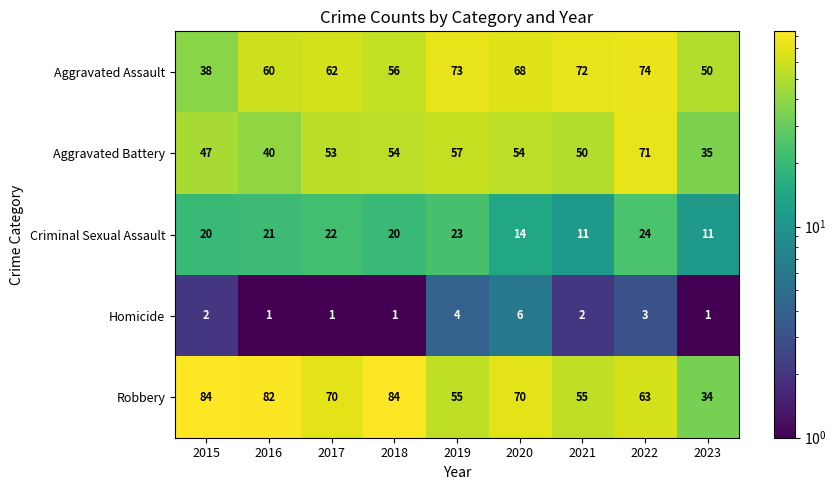

What is the average value of the Aggravated Assault series?

61